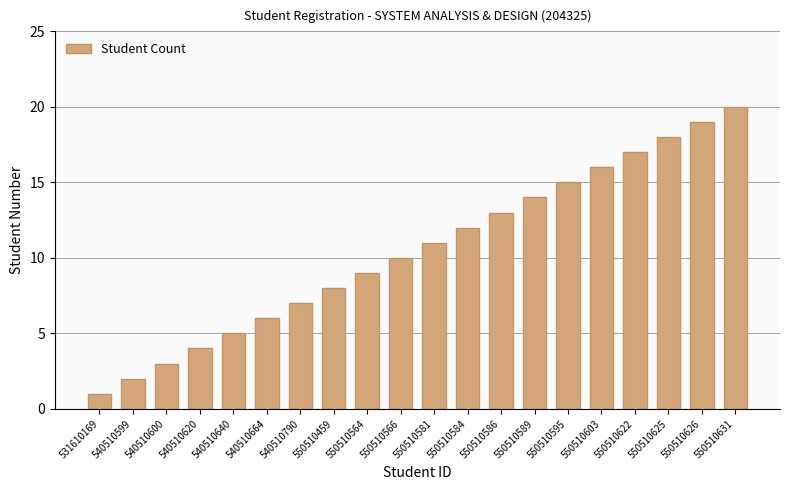

What is the greatest value displayed?

20